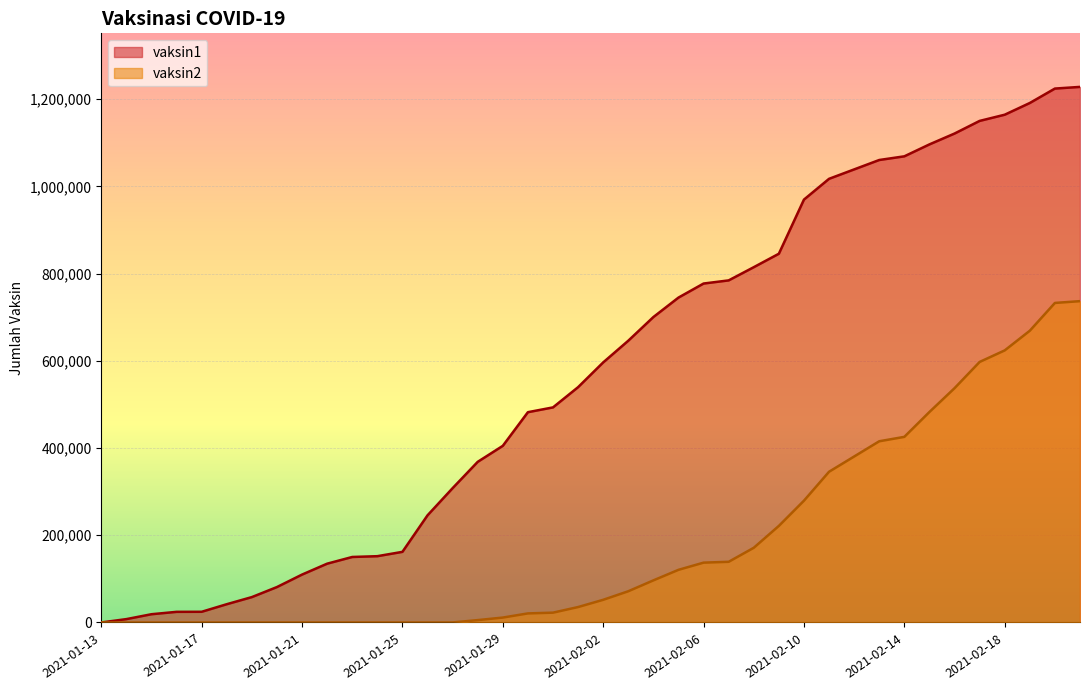

At 2021-02-15, list the series in order from smallest to largest.

vaksin2, vaksin1